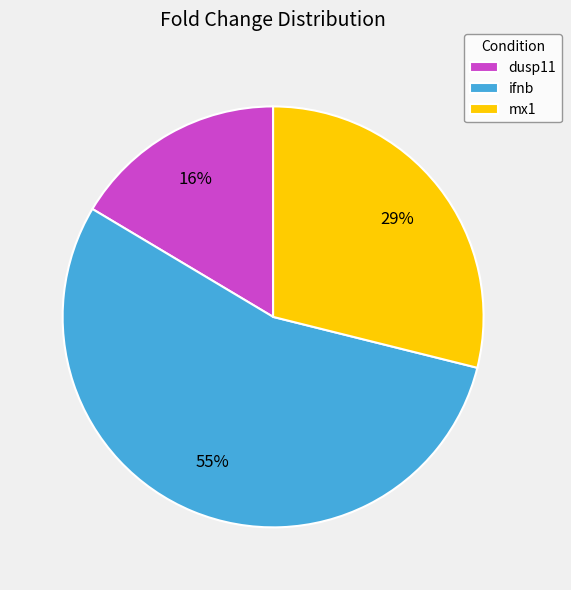

To the nearest percent, what percentage of the pie is dusp11?

16%